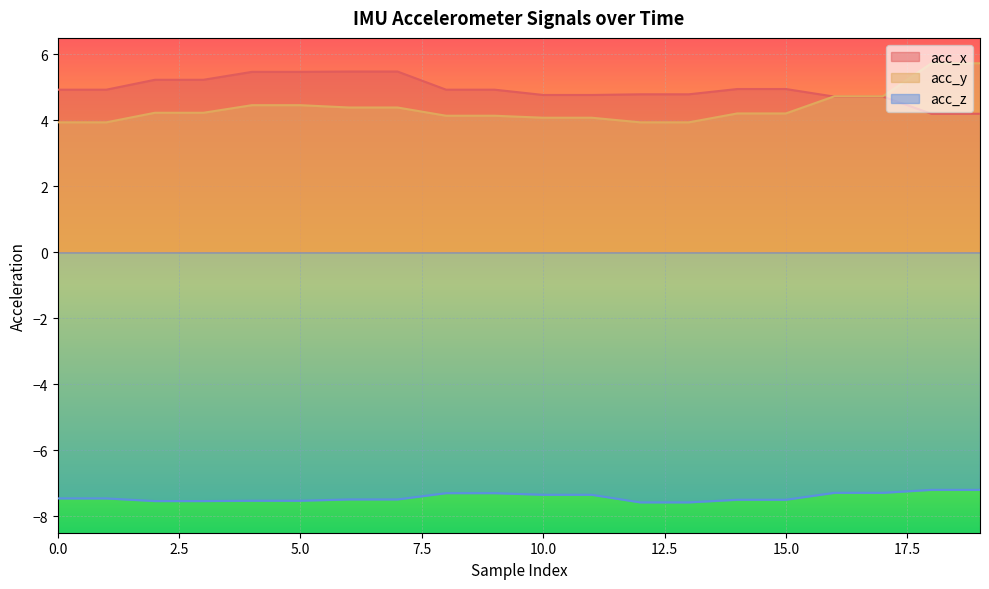

At which label does acc_y reach its peak?

18